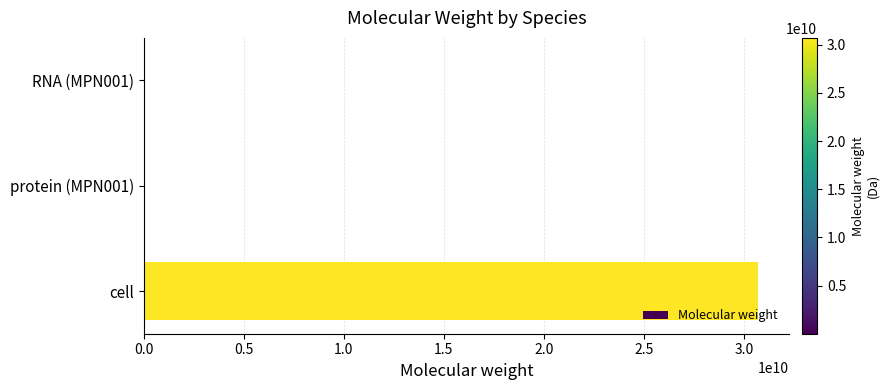

What is the sum of all values?

30712588755.8